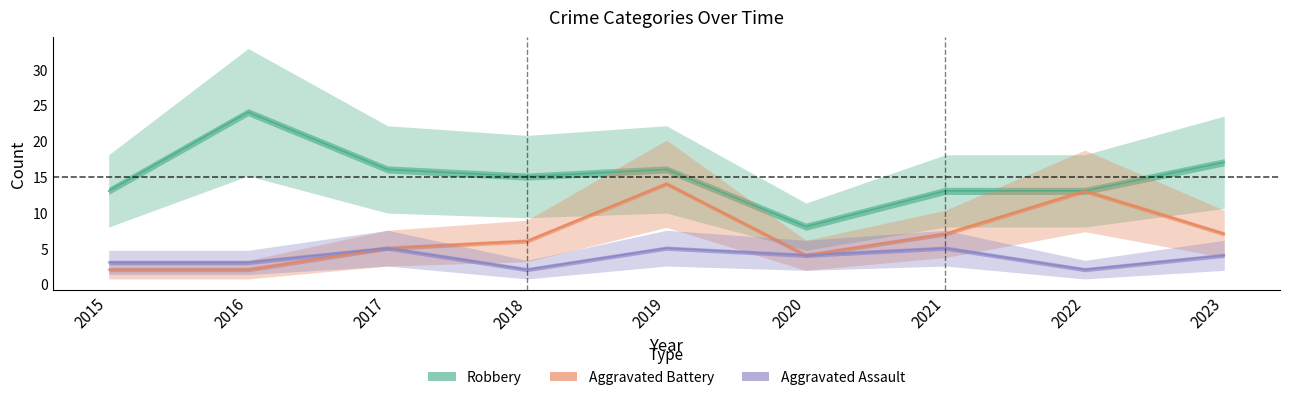

What is the total value across all series at 2022?

28